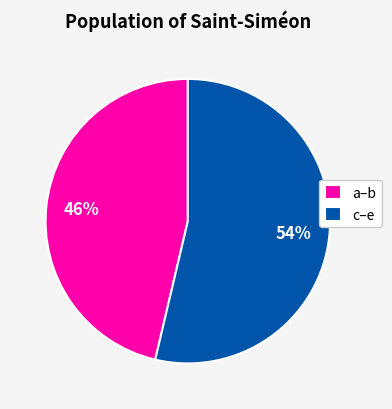

Rank the categories by value from highest to lowest.

c–e, a–b